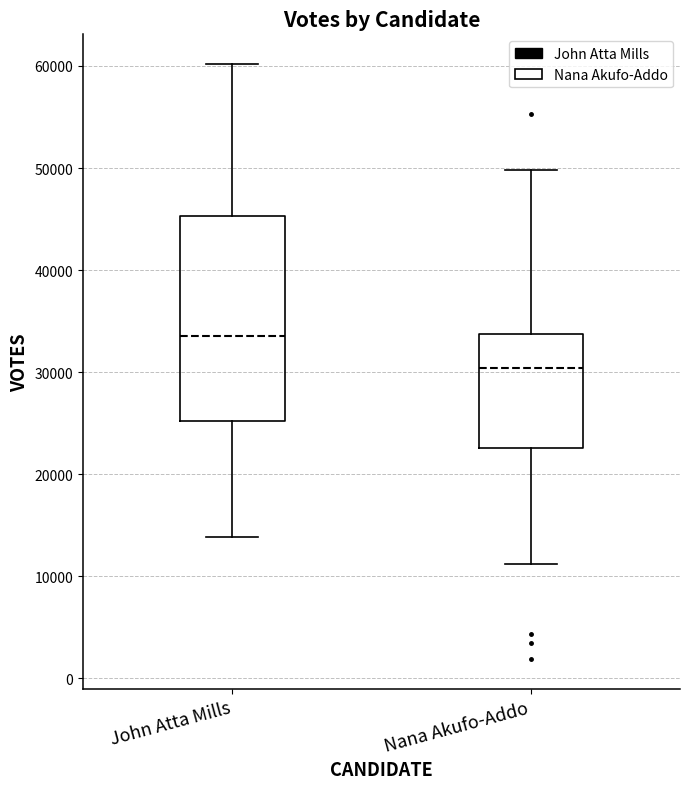

Which box has the lowest median line?

Nana Akufo-Addo